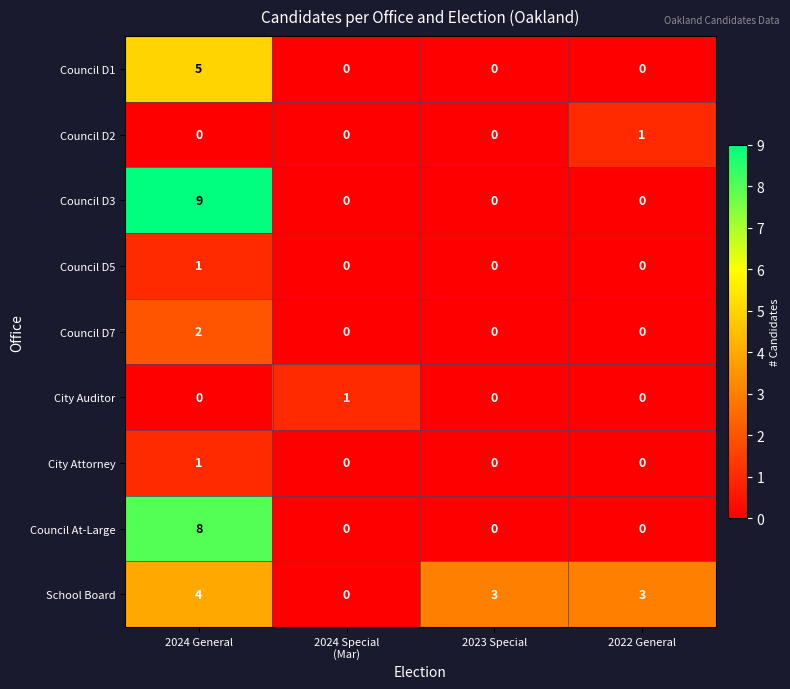

What is the total value across all series at 2022 General?

4